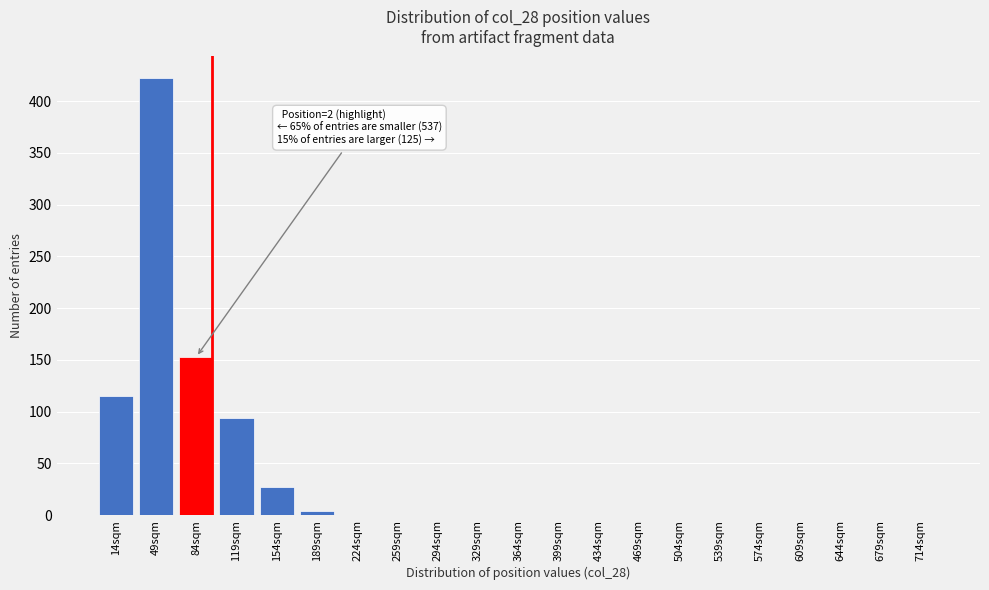

Reading left to right, what are all the values shown in this chart?

14sqm=115	49sqm=422	84sqm=153	119sqm=94	154sqm=27	189sqm=4	224sqm=0	259sqm=0	294sqm=0	329sqm=0	364sqm=0	399sqm=0	434sqm=0	469sqm=0	504sqm=0	539sqm=0	574sqm=0	609sqm=0	644sqm=0	679sqm=0	714sqm=0